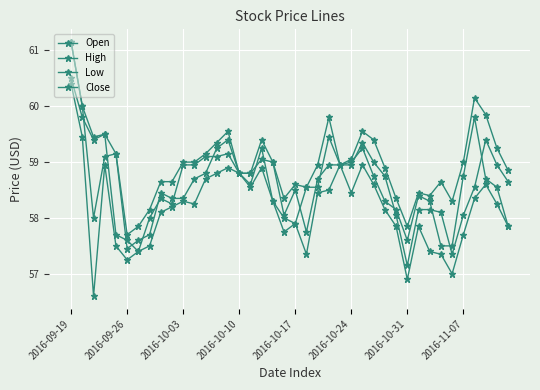

How many values in the Low series exceed 58?

24